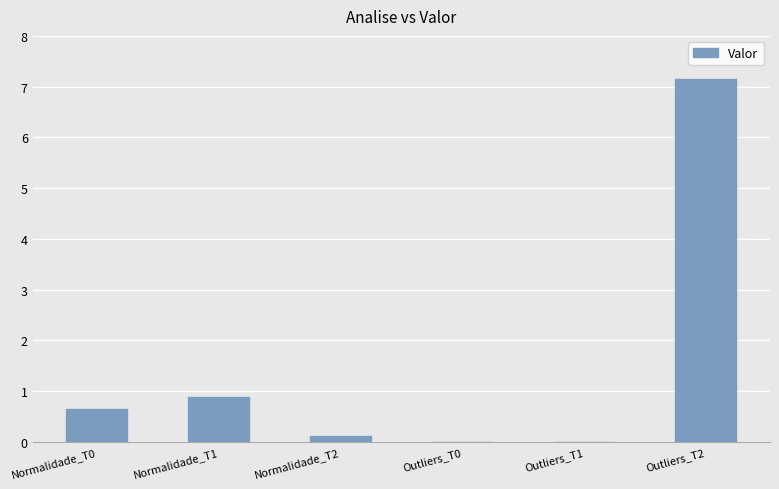

What is the greatest value displayed?

7.1